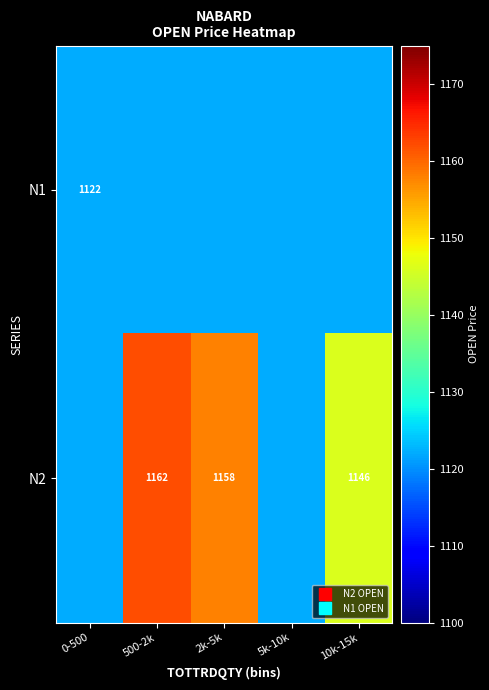

Is it true that N1 equals 1806 at 10k-15k?

False